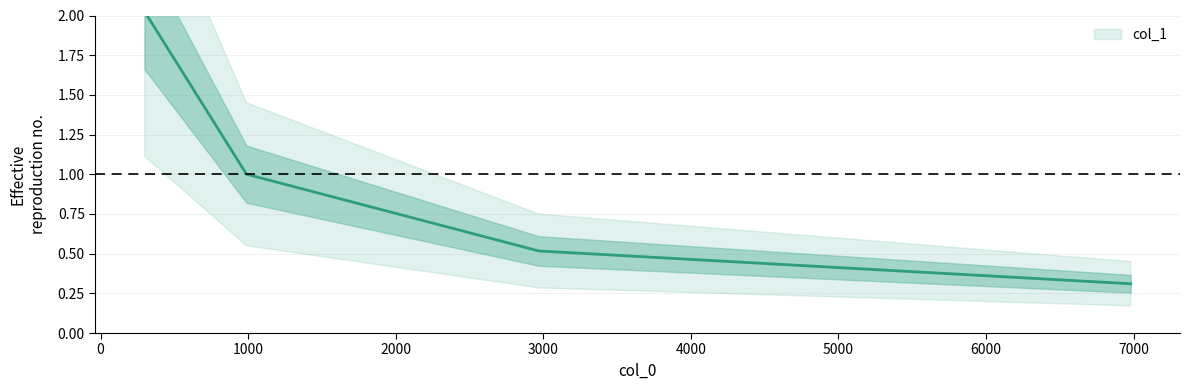

True or false: the data shows 0.8 at 2969.1739759583893.

False